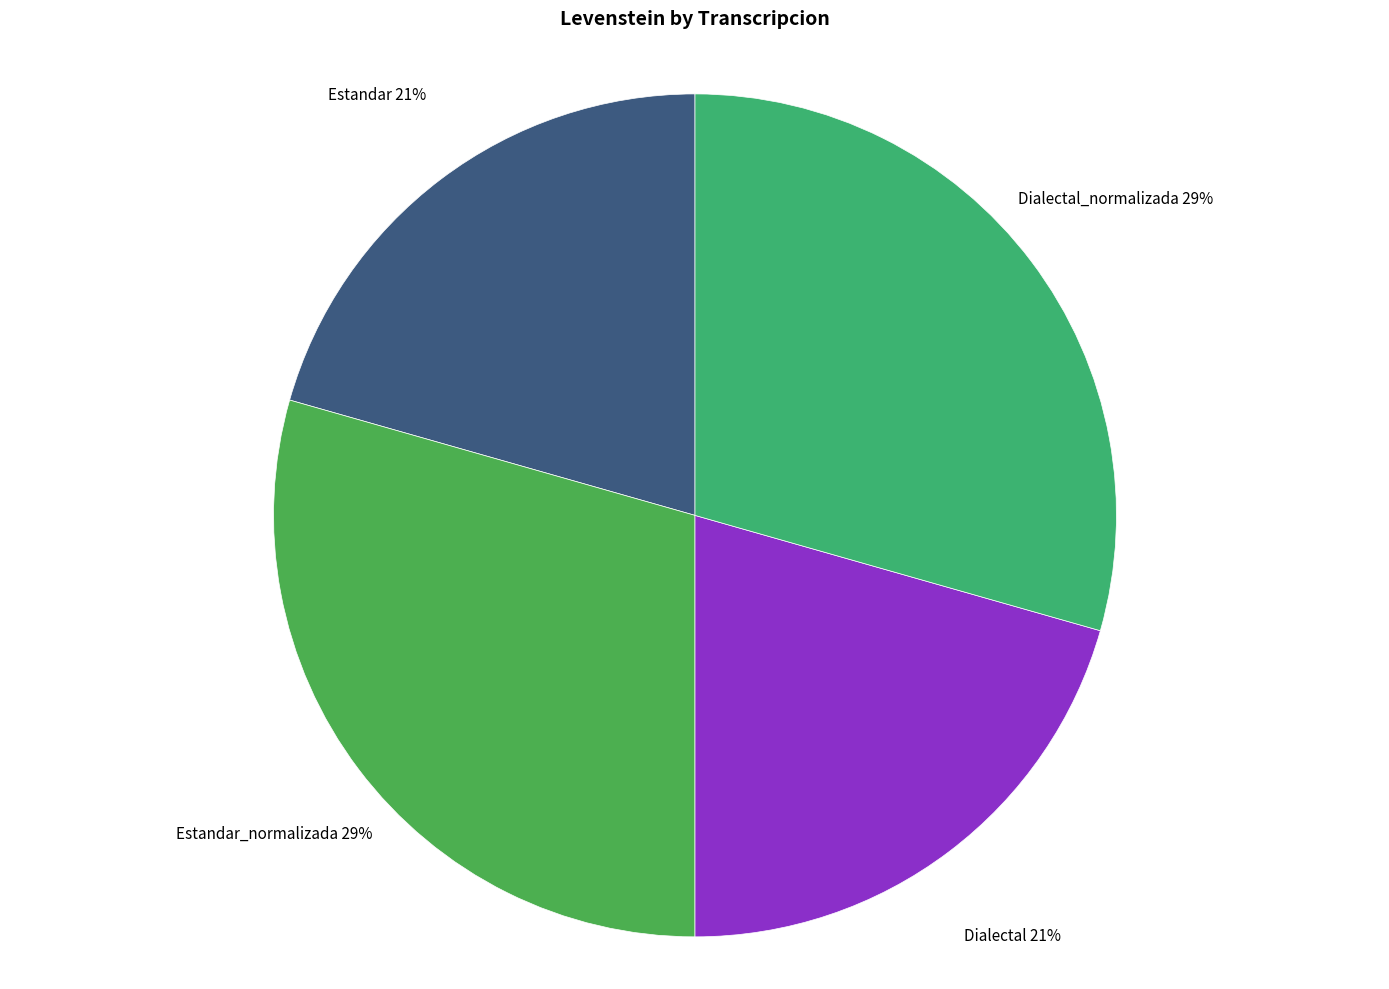

How many segments does this pie chart have?

4